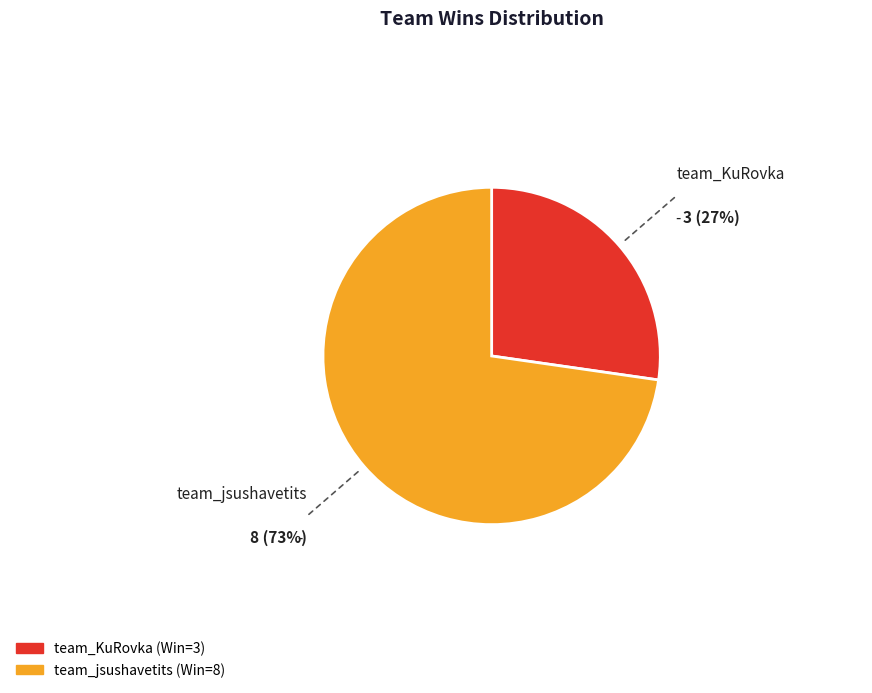

Which category has the smallest portion of the pie?

team_KuRovka